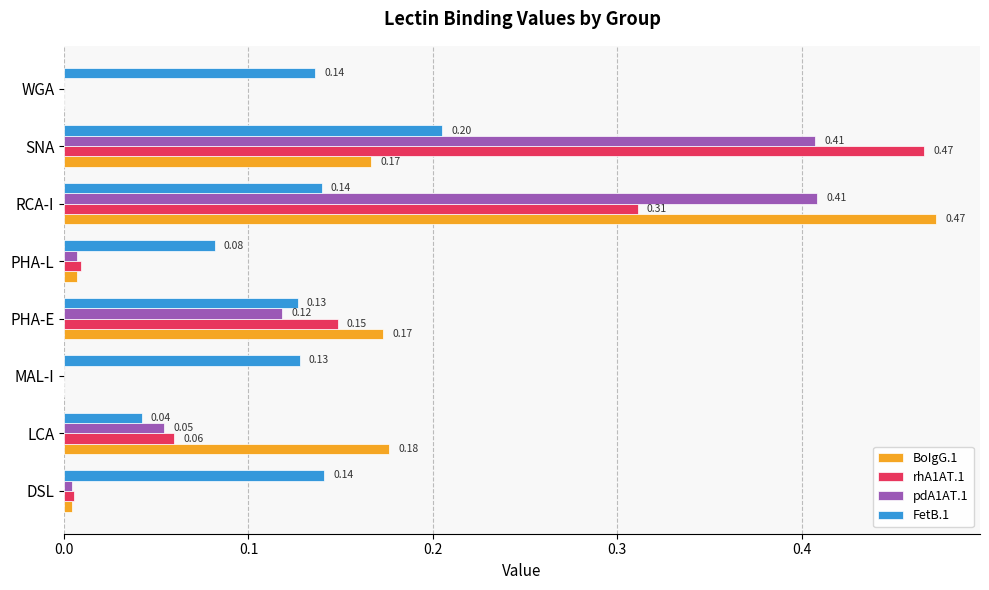

What is the sum of all BoIgG.1 values?

1.0